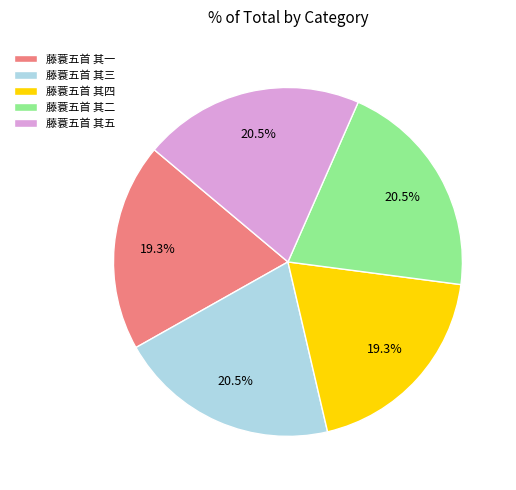

Is 藤蓑五首 其一 the majority of the pie?

No